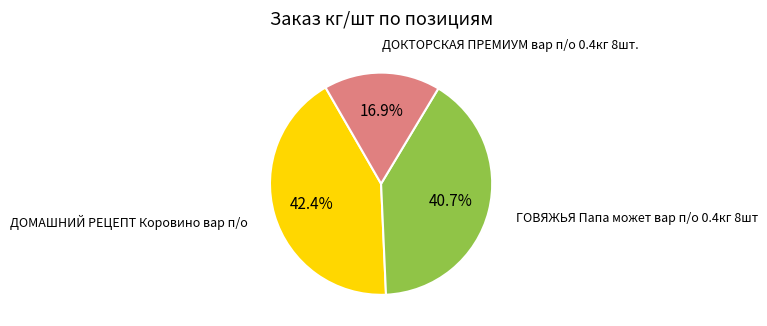

To the nearest percent, what portion does ДОКТОРСКАЯ ПРЕМИУМ вар п/о 0.4кг 8шт. represent?

17%